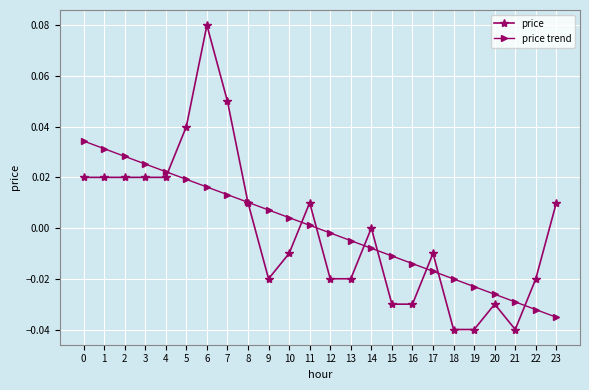

Rank the series by their maximum value, from highest to lowest.

price, price trend